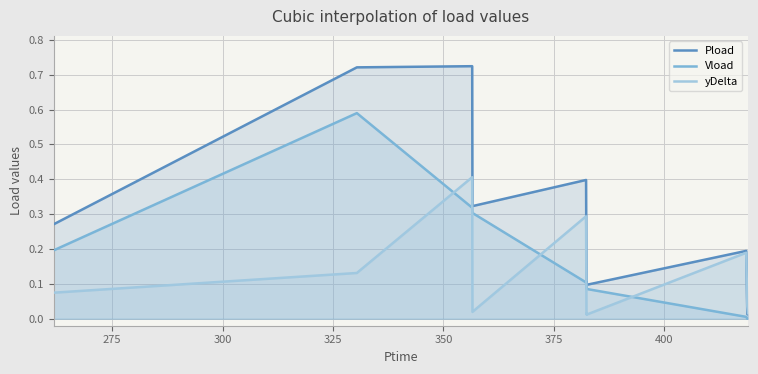

What is the difference between the second highest and second lowest values in the Vload series?

0.3